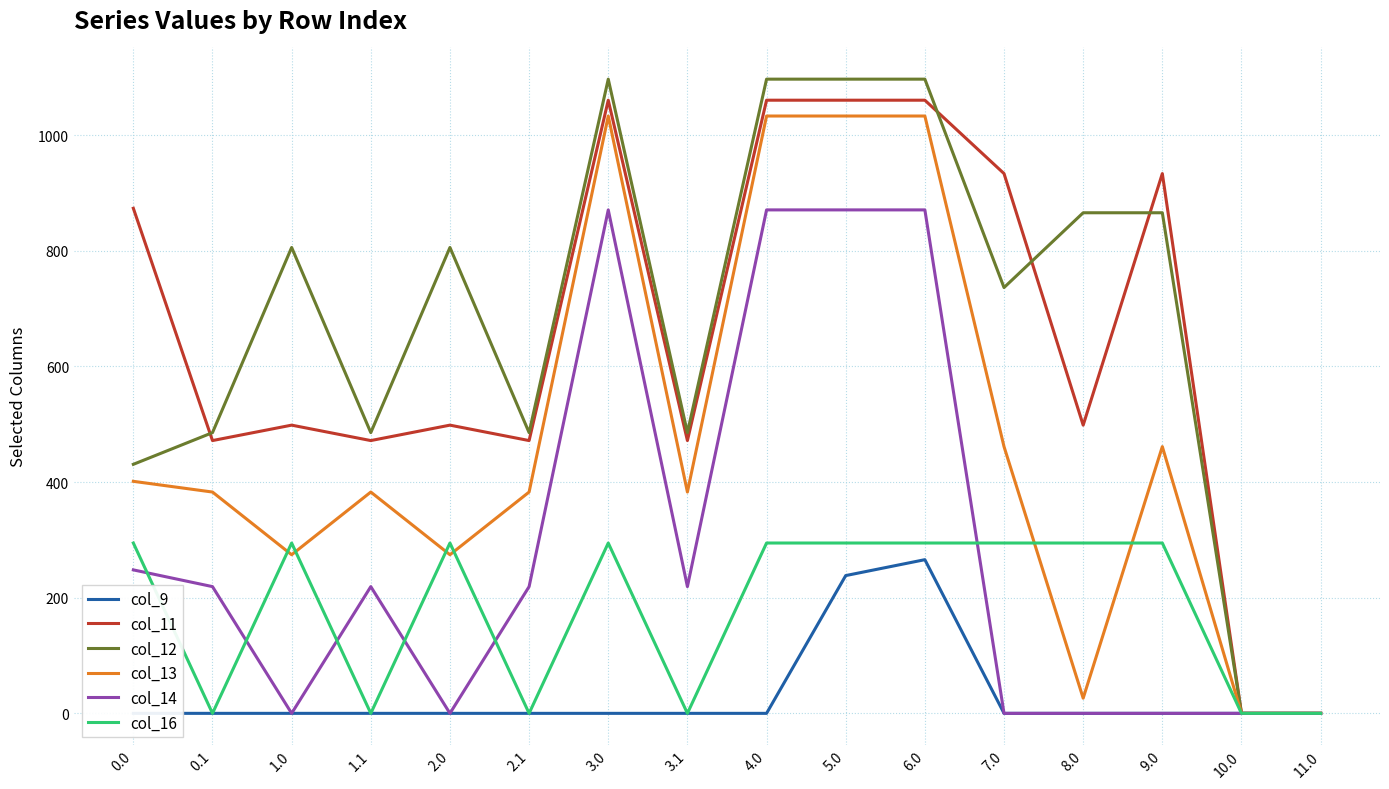

List the series in order of their peak value, highest first.

col_12, col_11, col_13, col_14, col_16, col_9